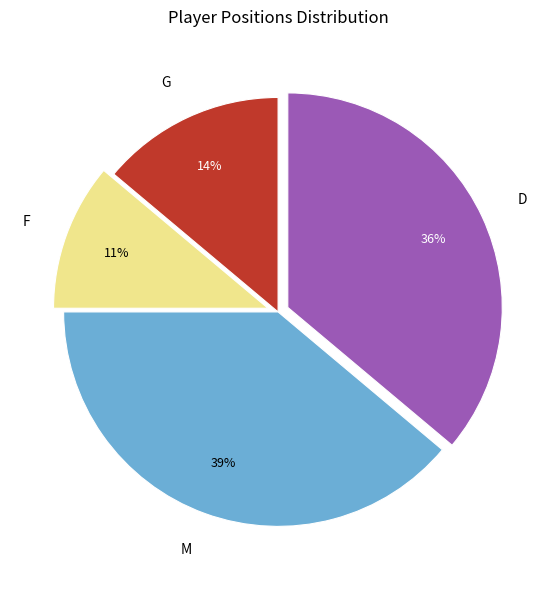

Does any single category account for the majority?

No